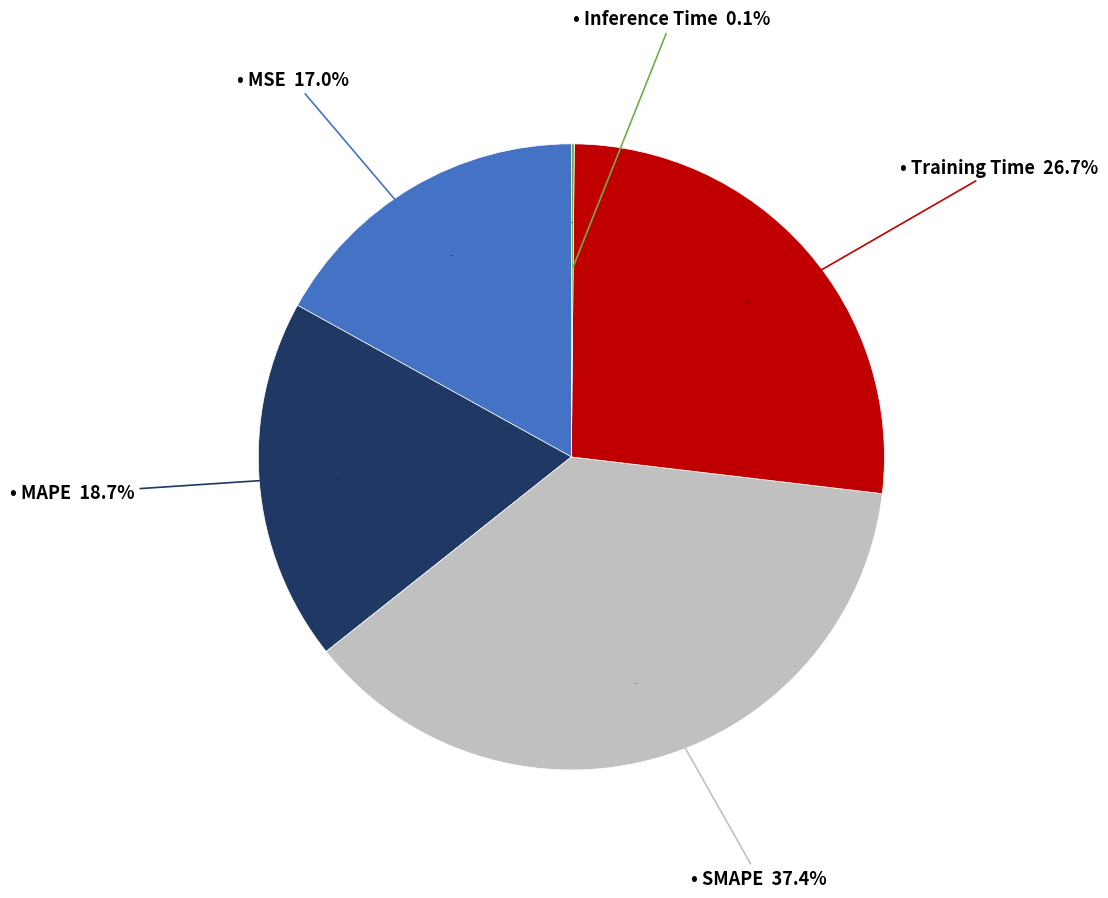

Which slice is the largest?

SMAPE